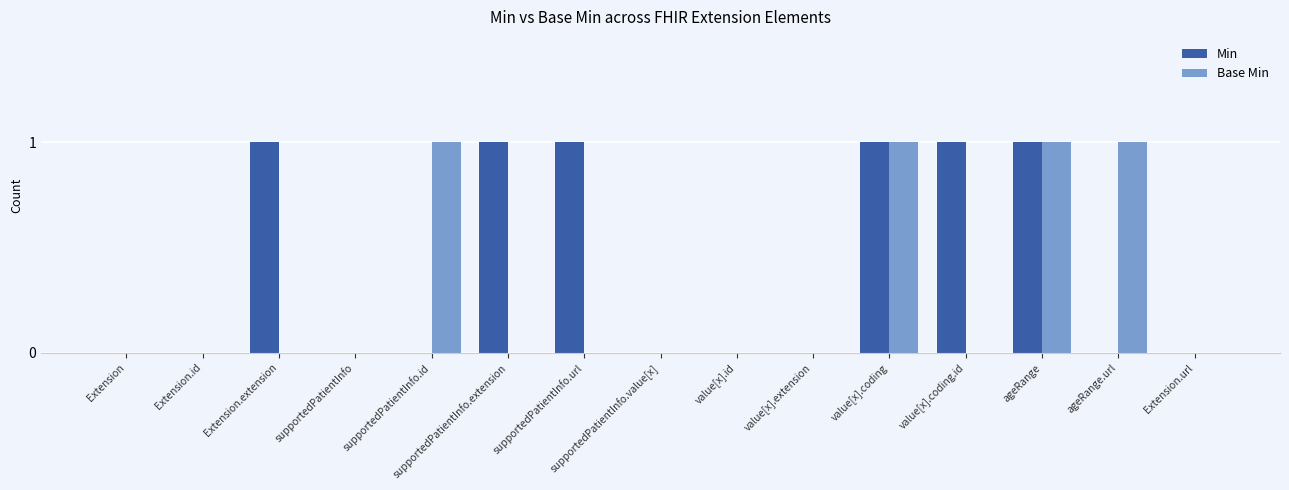

How many Base Min values are between 0 and 1?

15